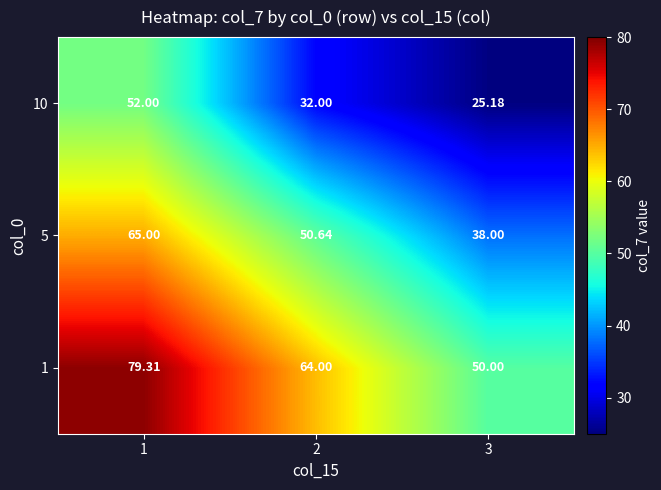

Is the value of 5 at 2 greater than the value of 1 at 1?

No